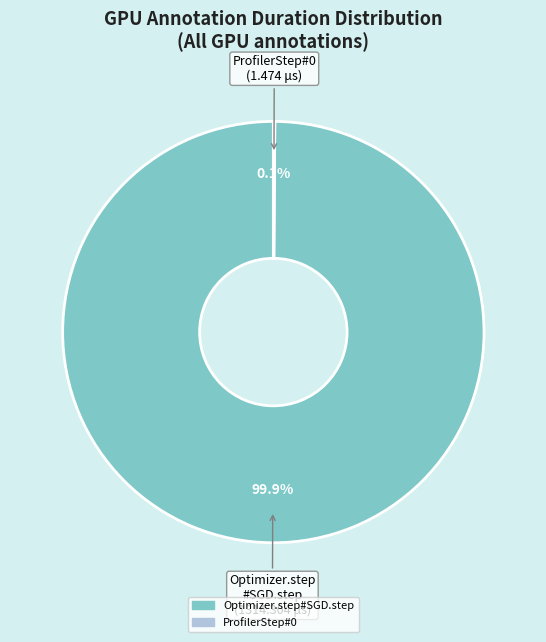

Which category has the biggest portion of the pie?

Optimizer.step#SGD.step